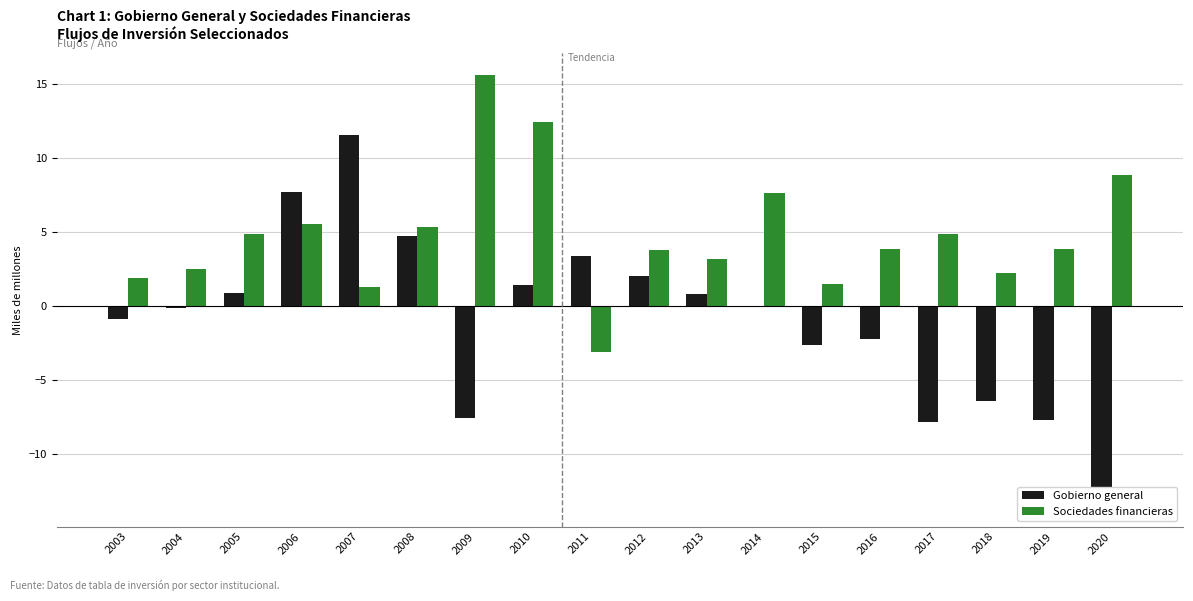

At which category does the chart reach its minimum across all series?

2020